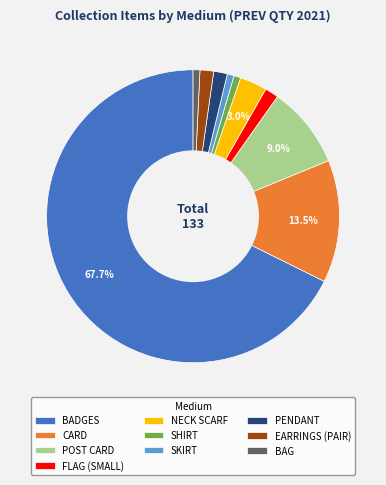

Combined, do BAG and POST CARD account for over 50%?

No